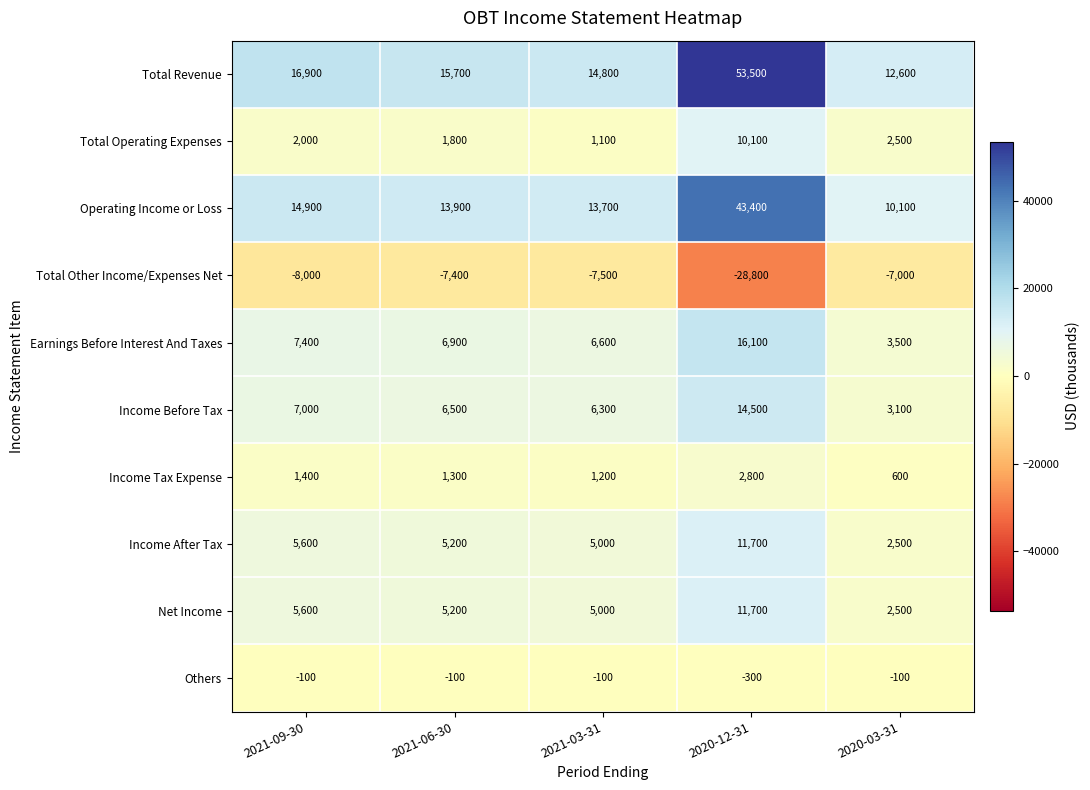

What is the lowest value of the Total Revenue series?

12600